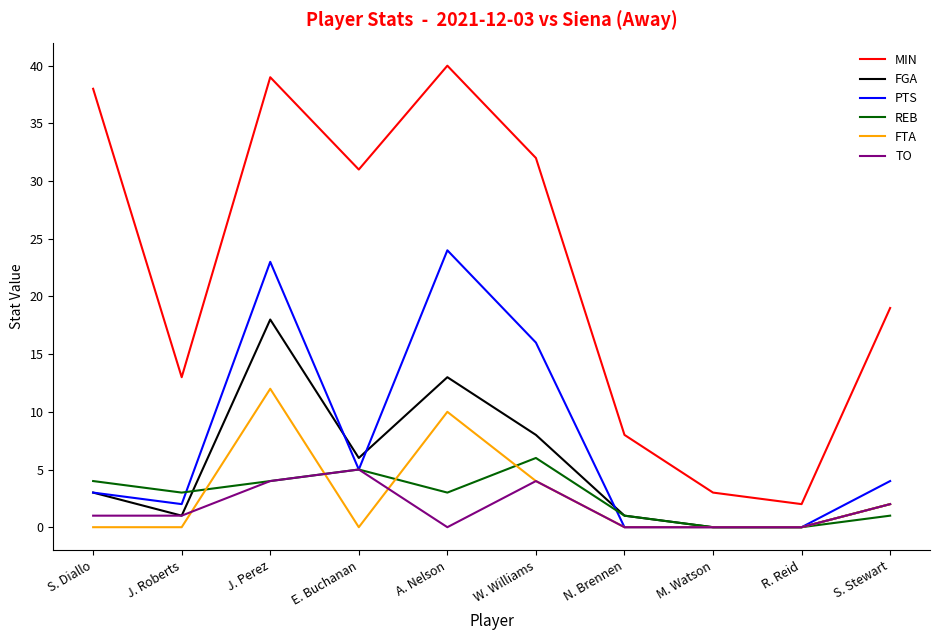

Is this an area chart (filled region under the line)?

No